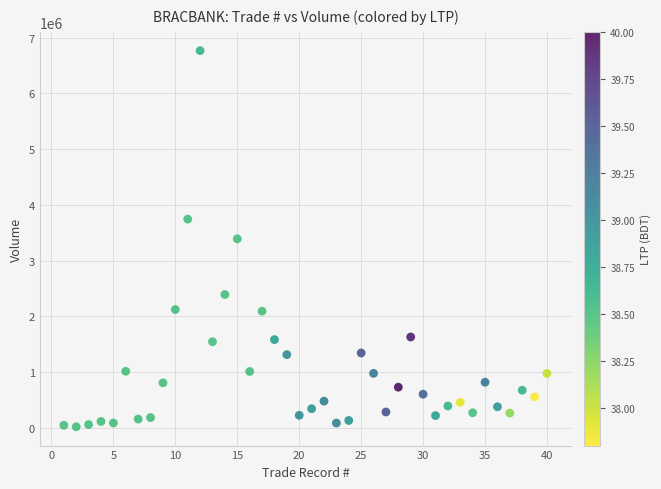

What is the range of X values (max minus min)?

39